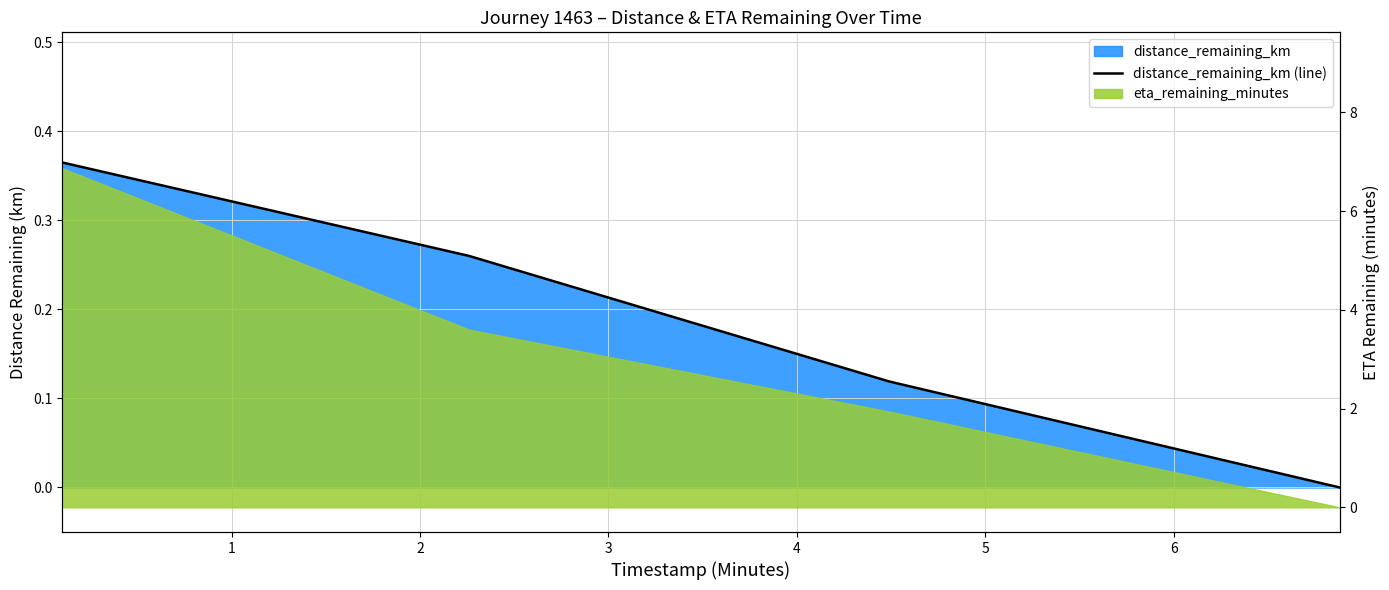

True or false: there are more than 0 points higher than both neighbors.

False